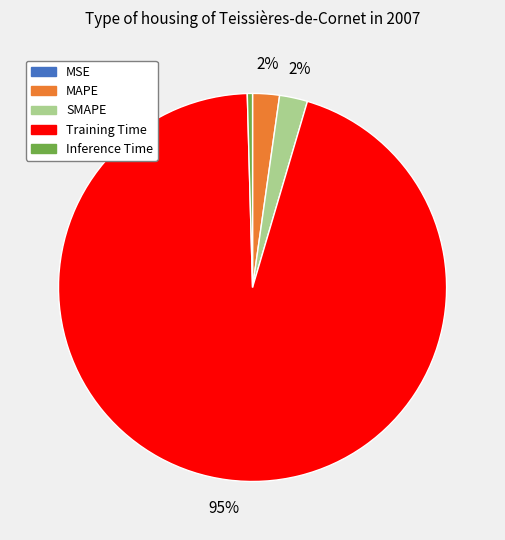

True or false: Inference Time accounts for 11% of the total.

False